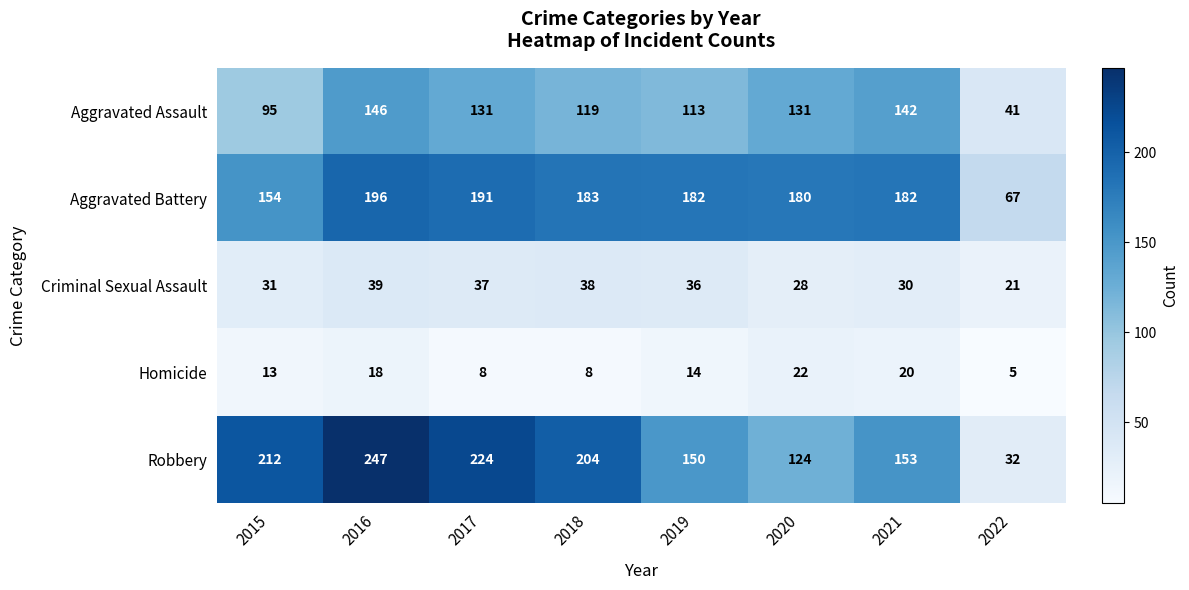

Which series has the largest range (max minus min)?

Robbery